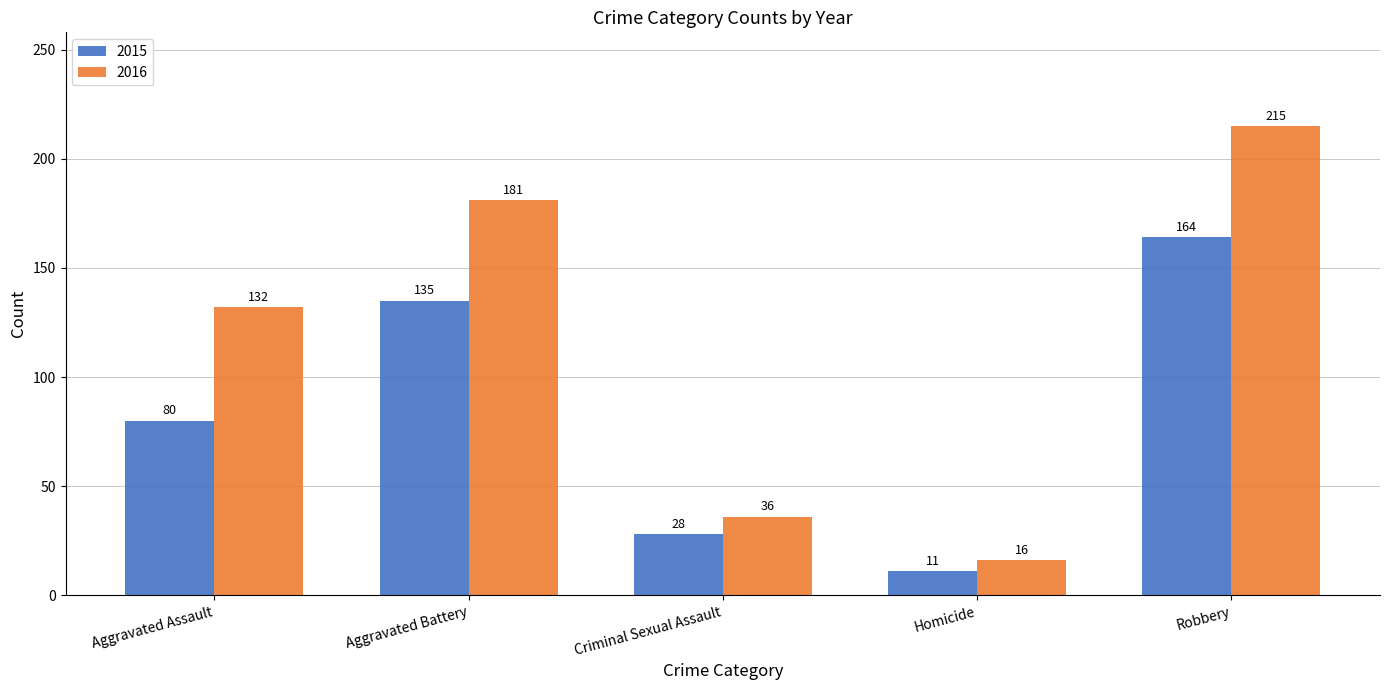

Reading right to left, extract all data points from this chart.

2015: 164	11	28	135	80
2016: 215	16	36	181	132